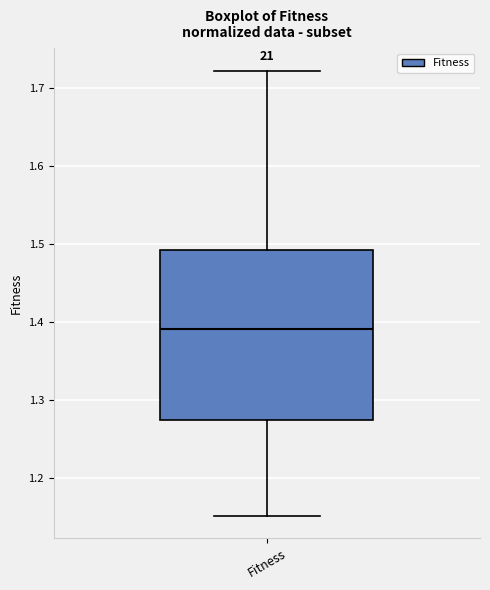

Where is the lower edge of the box for Fitness on the y-axis? The values are not printed on the chart, so give them approximately, as read against the axis.

1.27